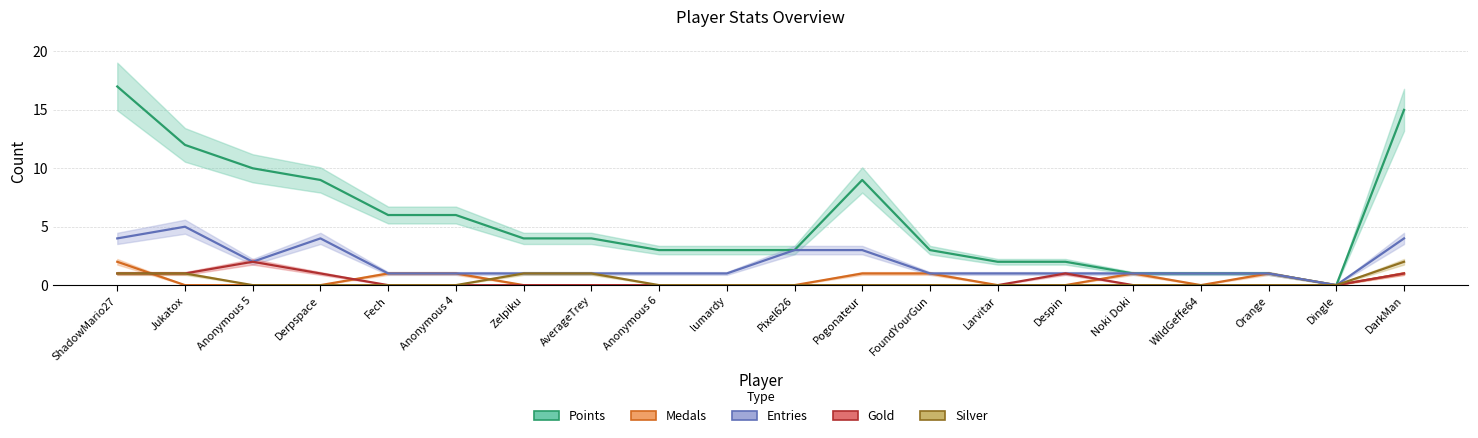

Which category has the highest value in the Entries series?

Jukatox